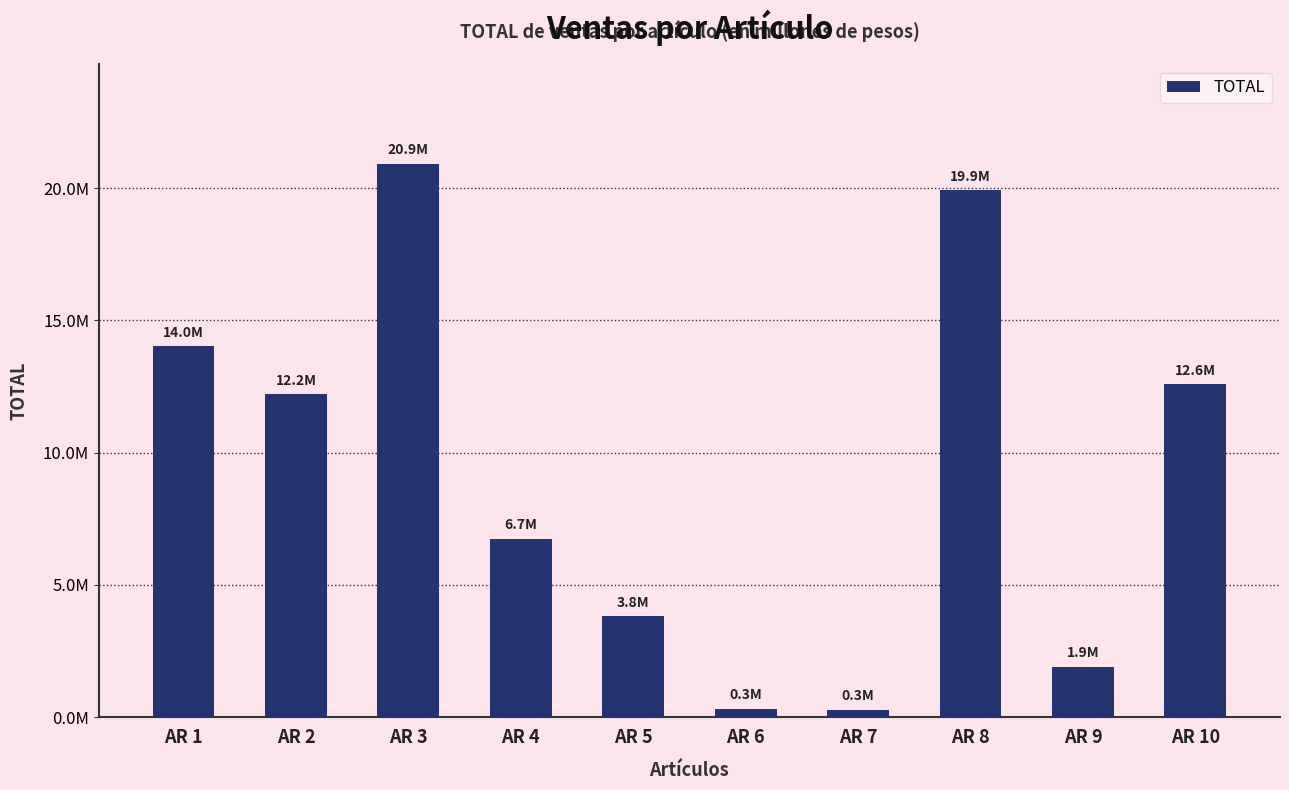

Approximately how many times larger is the value at AR 1 compared to AR 2?

1.1